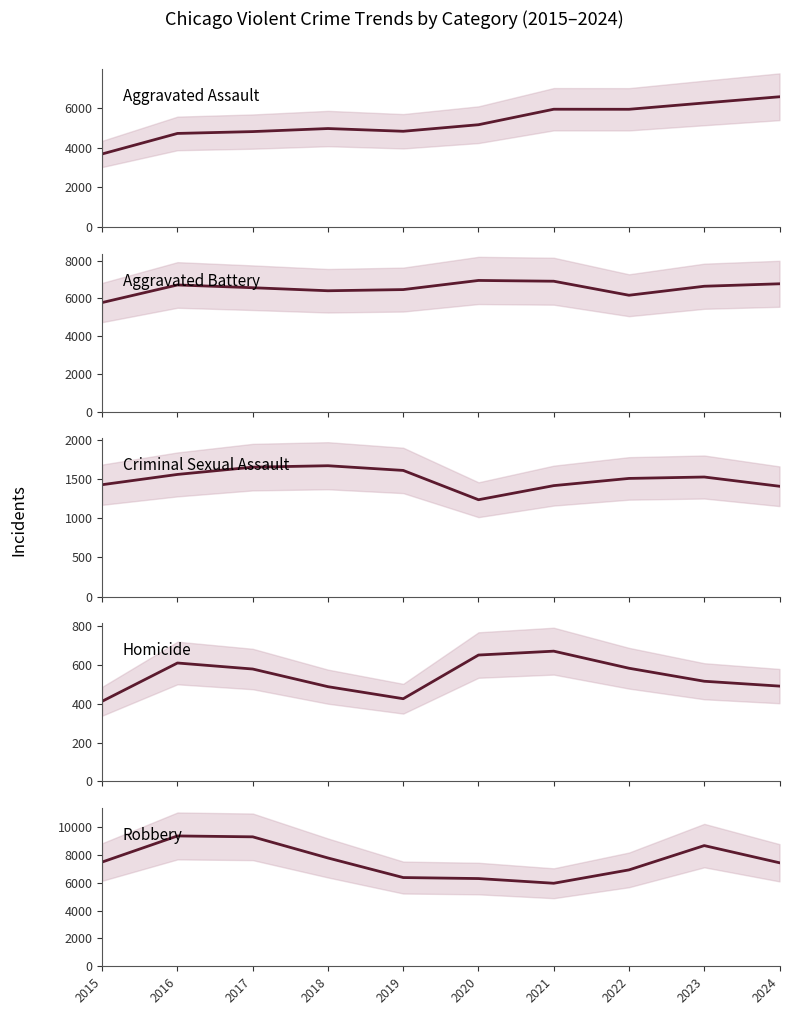

Where is Homicide nearest to the value 542?

2023